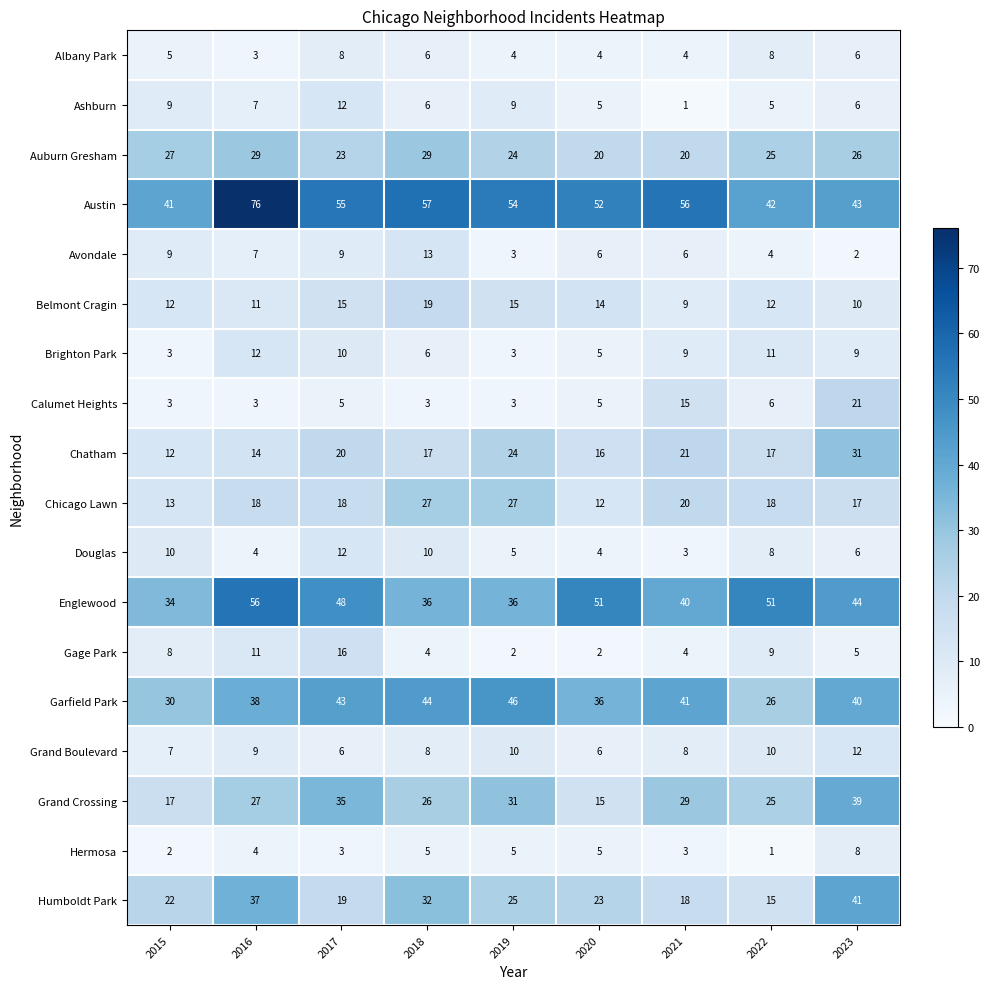

At which label does Austin reach its peak?

2016